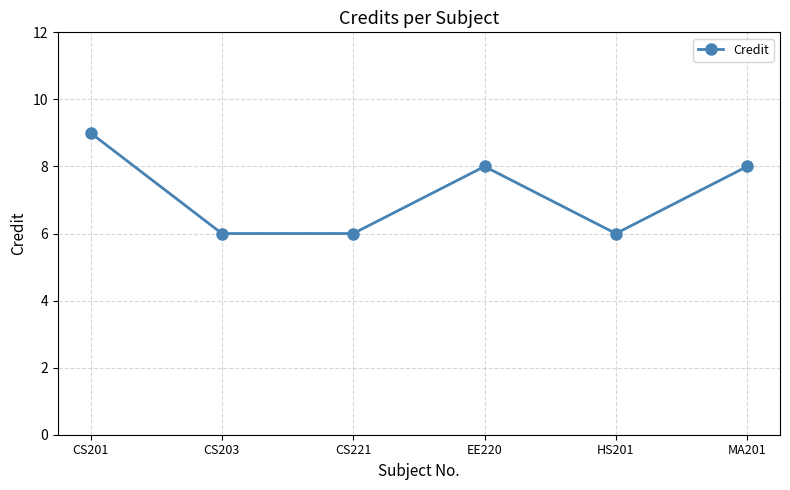

What is the difference between the second highest and minimum values?

2